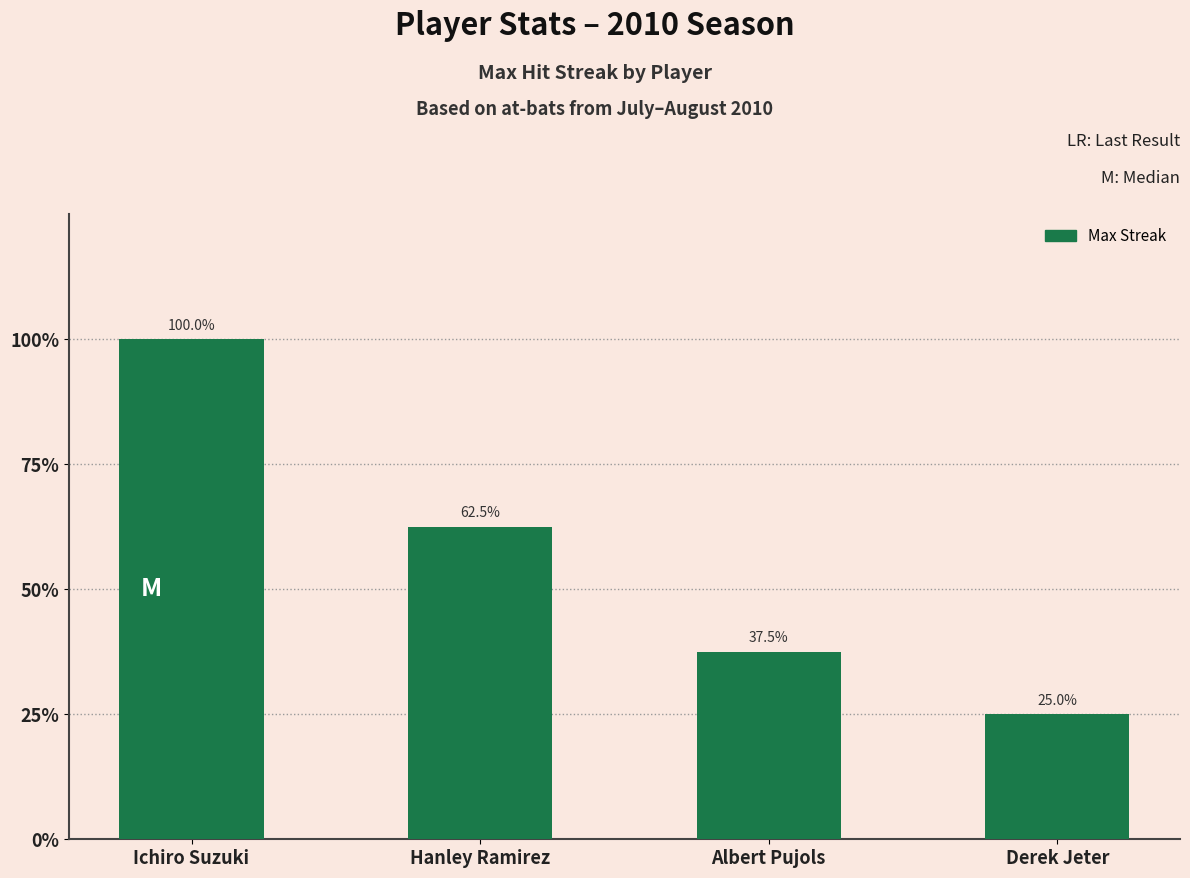

How many bars are there in total?

4